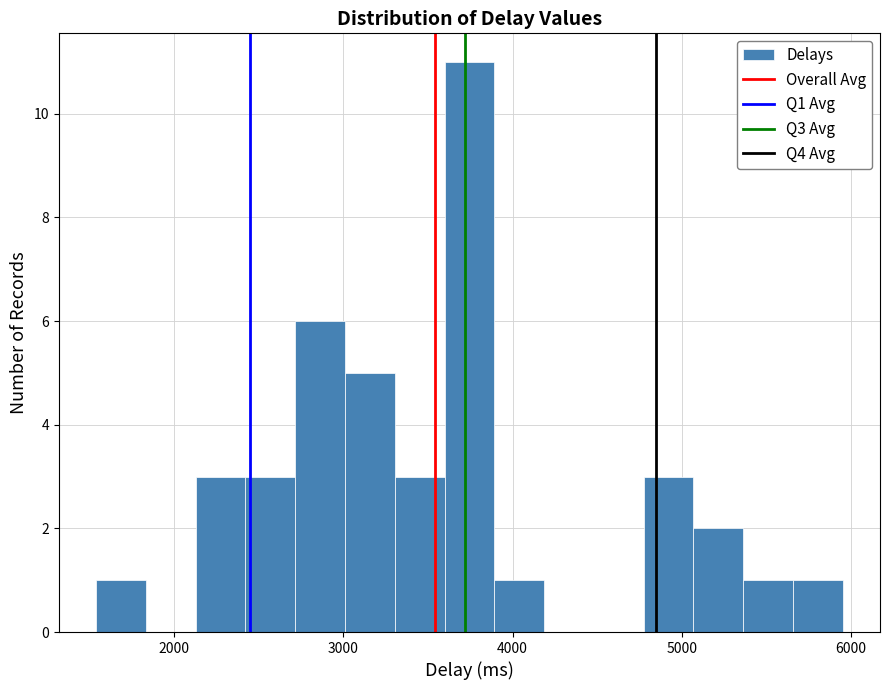

Read against the x-axis, roughly where is the centre of the tallest bar?

3700